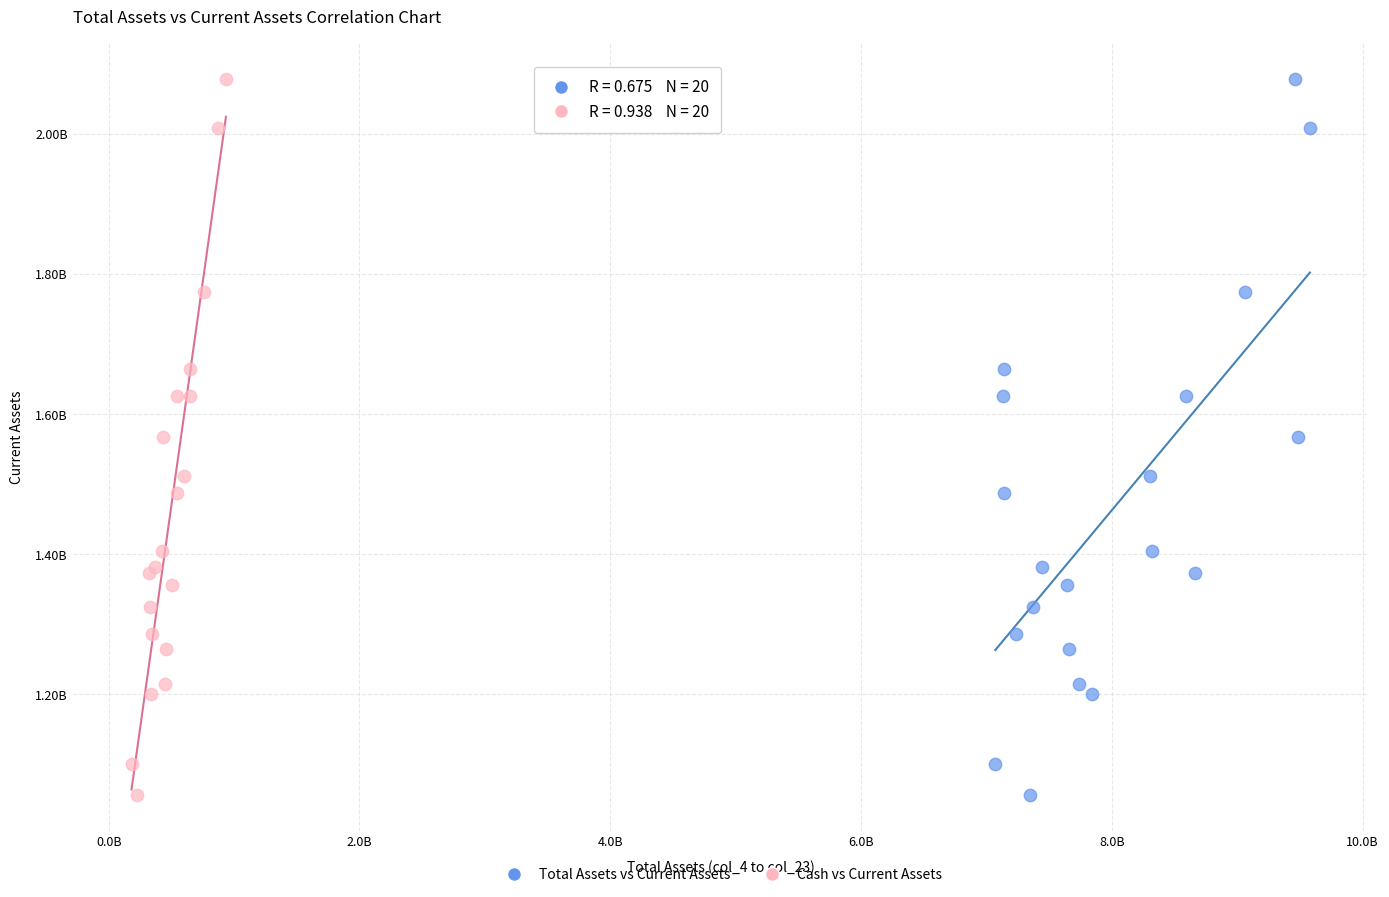

What are all the series names shown in the legend?

Total Assets vs Current Assets, Cash vs Current Assets